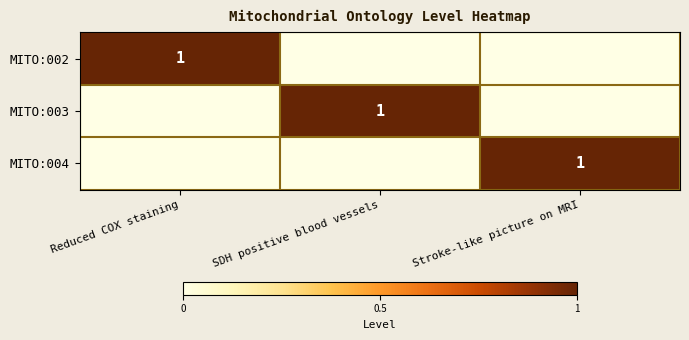

The MITO:002 series shows 1 at Reduced COX staining. True or false?

True